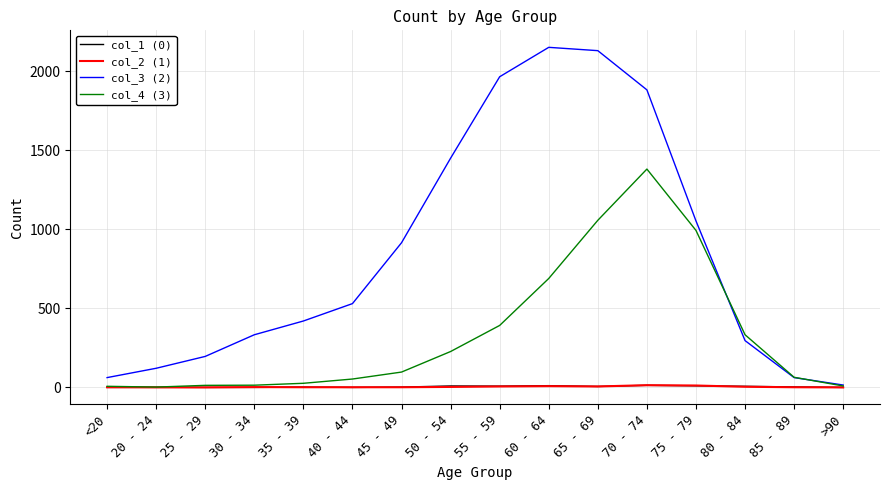

The value of col_3 (2) at 30 - 34 is 135. True or false?

False